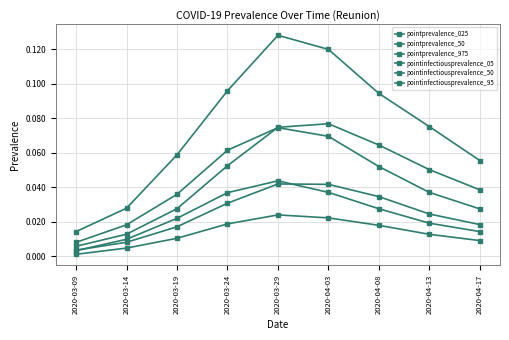

Reading left to right, list all the values displayed in this chart.

pointprevalence_025: 2020-03-09=0.0	2020-03-14=0.0	2020-03-19=0.0	2020-03-24=0.0	2020-03-29=0.0	2020-04-03=0.0	2020-04-08=0.0	2020-04-13=0.0	2020-04-17=0.0
pointprevalence_50: 2020-03-09=0.0	2020-03-14=0.0	2020-03-19=0.0	2020-03-24=0.1	2020-03-29=0.1	2020-04-03=0.1	2020-04-08=0.1	2020-04-13=0.0	2020-04-17=0.0
pointprevalence_975: 2020-03-09=0.0	2020-03-14=0.0	2020-03-19=0.1	2020-03-24=0.1	2020-03-29=0.1	2020-04-03=0.1	2020-04-08=0.1	2020-04-13=0.1	2020-04-17=0.1
pointinfectiousprevalence_05: 2020-03-09=0.0	2020-03-14=0.0	2020-03-19=0.0	2020-03-24=0.0	2020-03-29=0.0	2020-04-03=0.0	2020-04-08=0.0	2020-04-13=0.0	2020-04-17=0.0
pointinfectiousprevalence_50: 2020-03-09=0.0	2020-03-14=0.0	2020-03-19=0.0	2020-03-24=0.0	2020-03-29=0.0	2020-04-03=0.0	2020-04-08=0.0	2020-04-13=0.0	2020-04-17=0.0
pointinfectiousprevalence_95: 2020-03-09=0.0	2020-03-14=0.0	2020-03-19=0.0	2020-03-24=0.1	2020-03-29=0.1	2020-04-03=0.1	2020-04-08=0.1	2020-04-13=0.1	2020-04-17=0.0